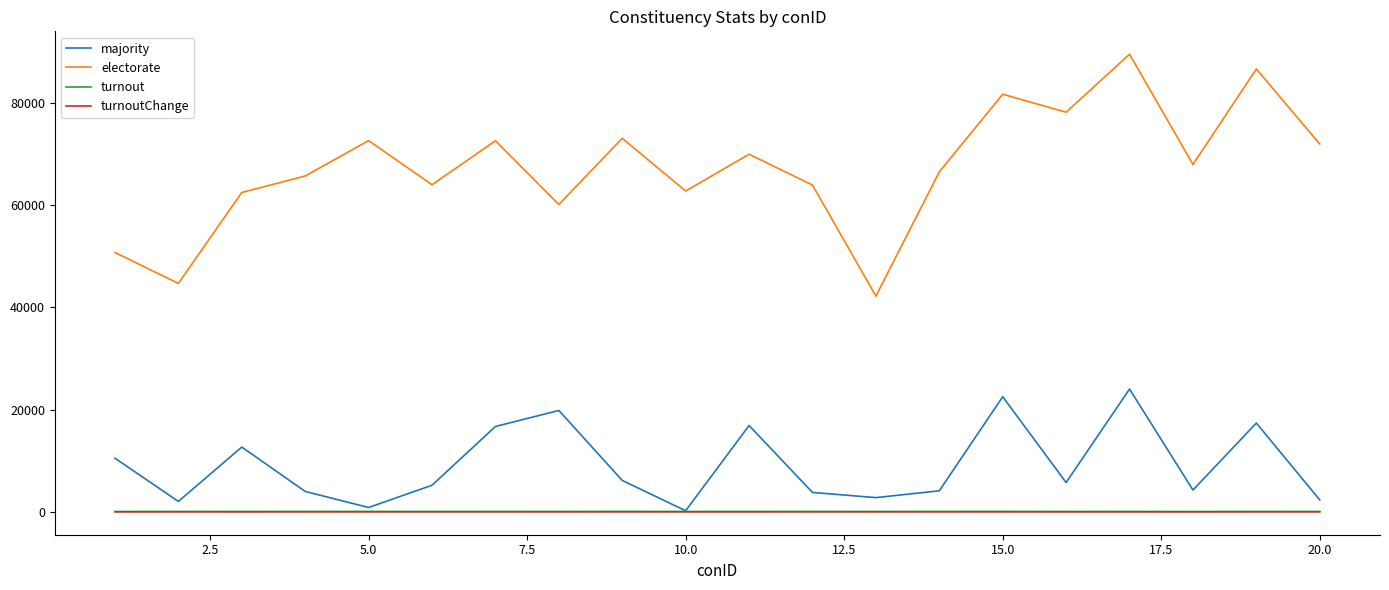

Which series has the largest total across all categories?

electorate